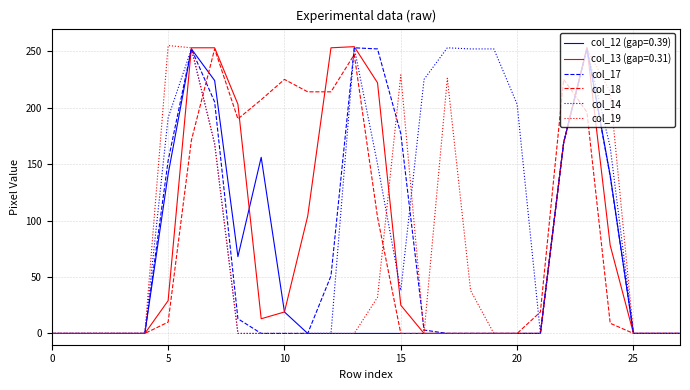

Which series has the largest total across all categories?

col_14